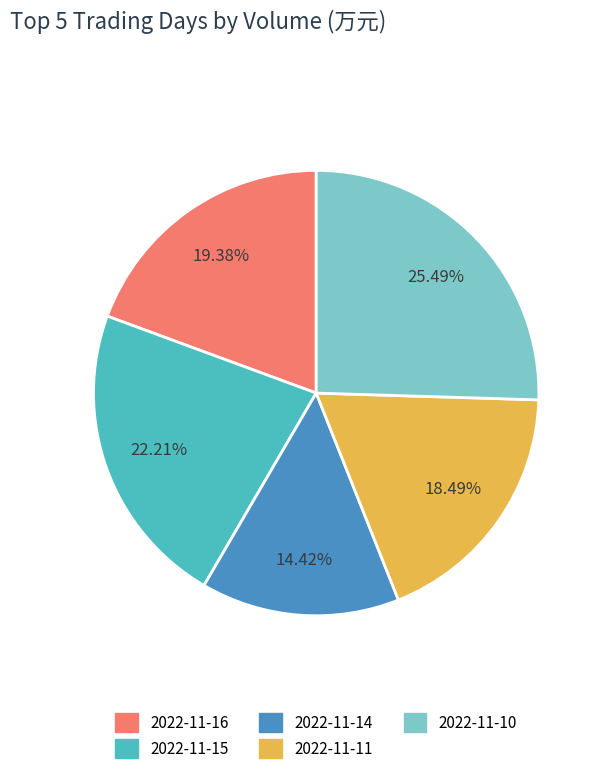

What percentage do 2022-11-16 and 2022-11-14 together represent?

33.8%